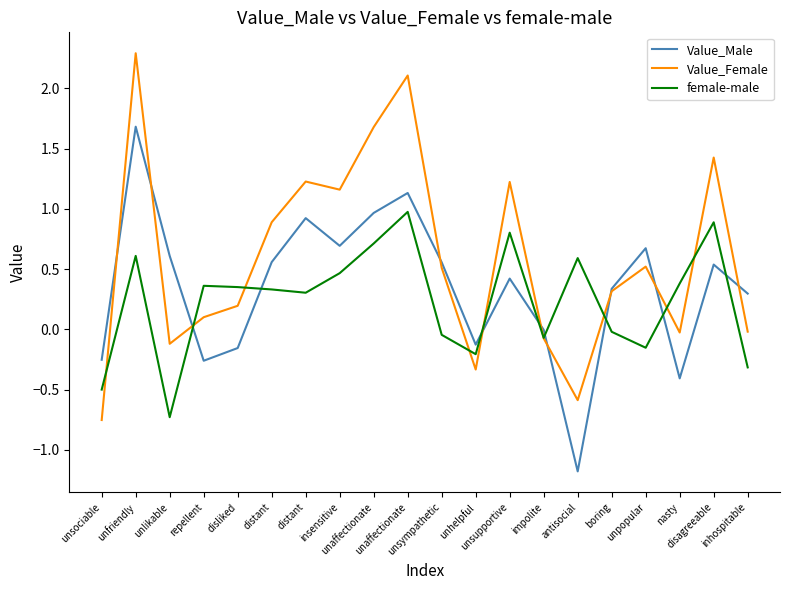

After their last crossing, which series has the higher values: Value_Female or female-male?

Value_Female